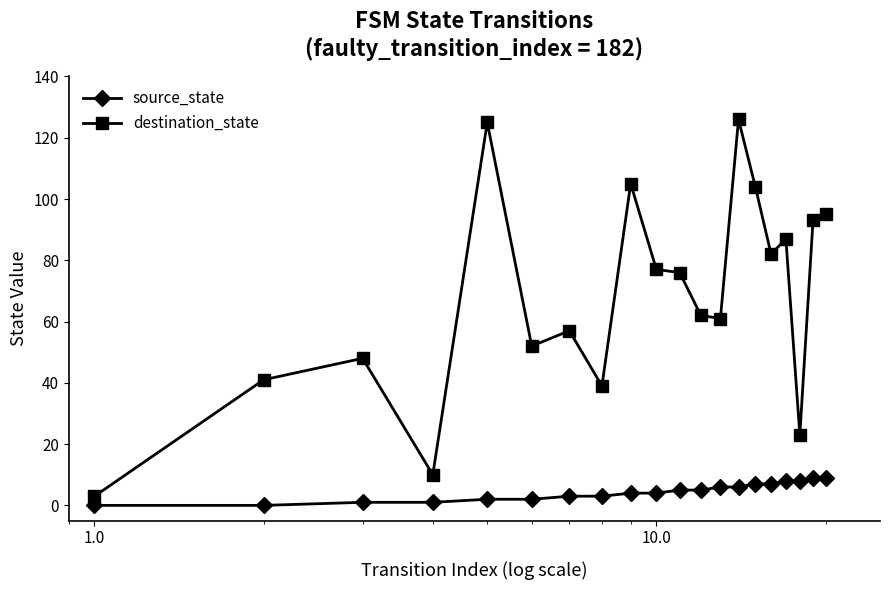

Rank the series by their average value, from highest to lowest.

destination_state, source_state